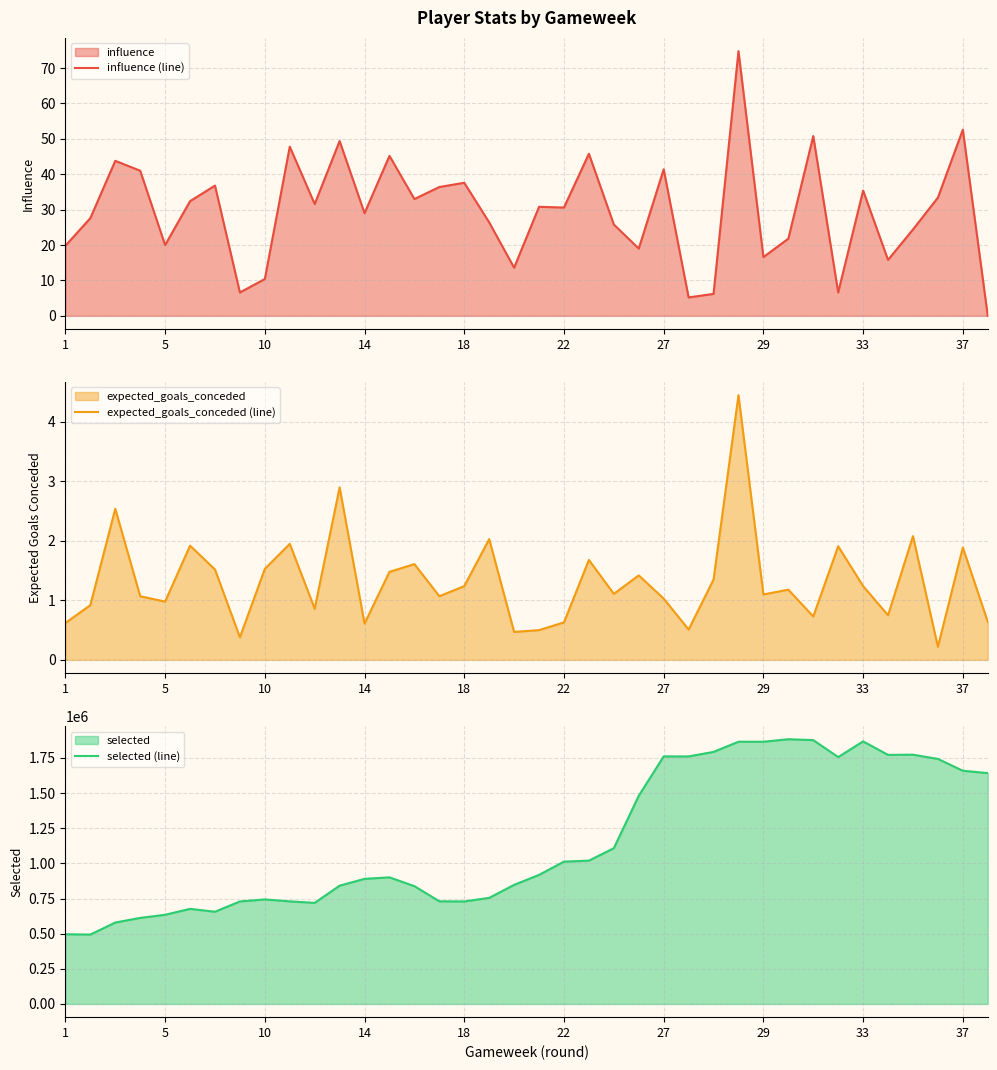

What is the highest value of the influence (line) series?

74.8